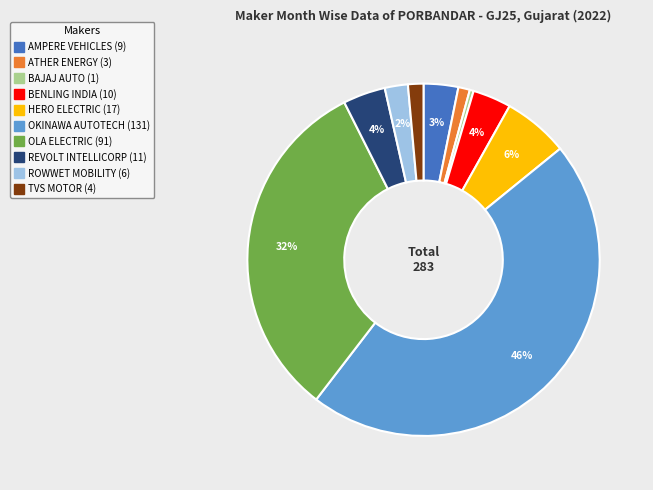

To the nearest percent, what percentage of the pie is ROWWET MOBILITY?

2%